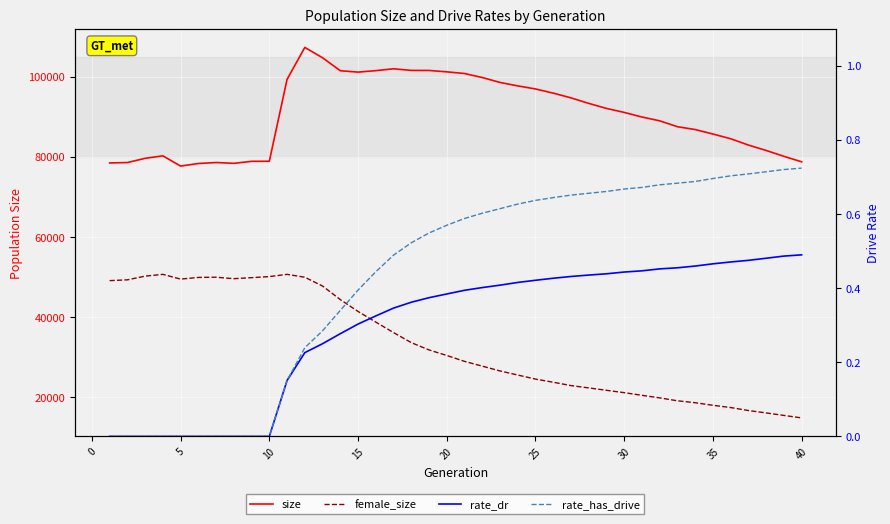

How many data points does each series have?

40